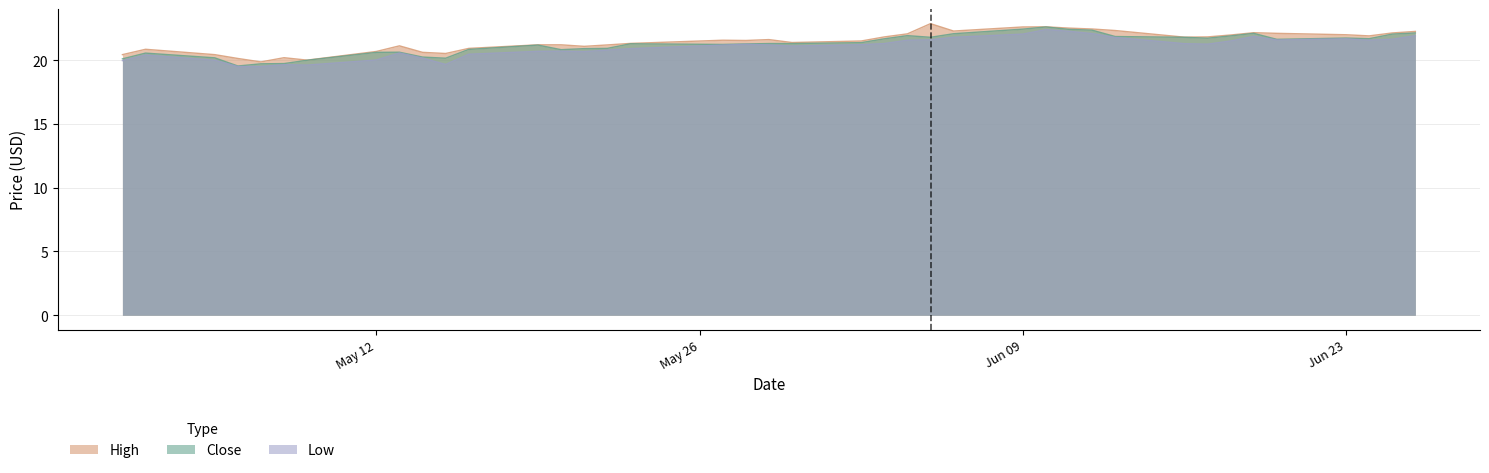

What is the difference between the highest and lowest values at 2014-06-11?

0.3